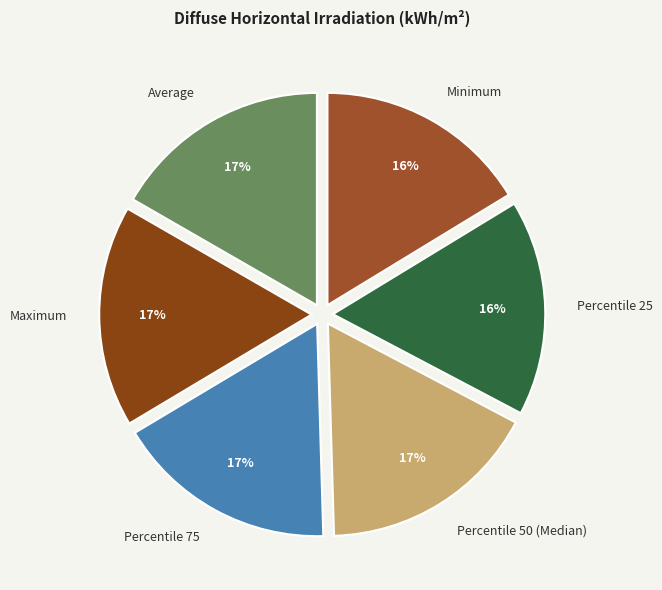

To the nearest percent, what is the average slice percentage?

17%